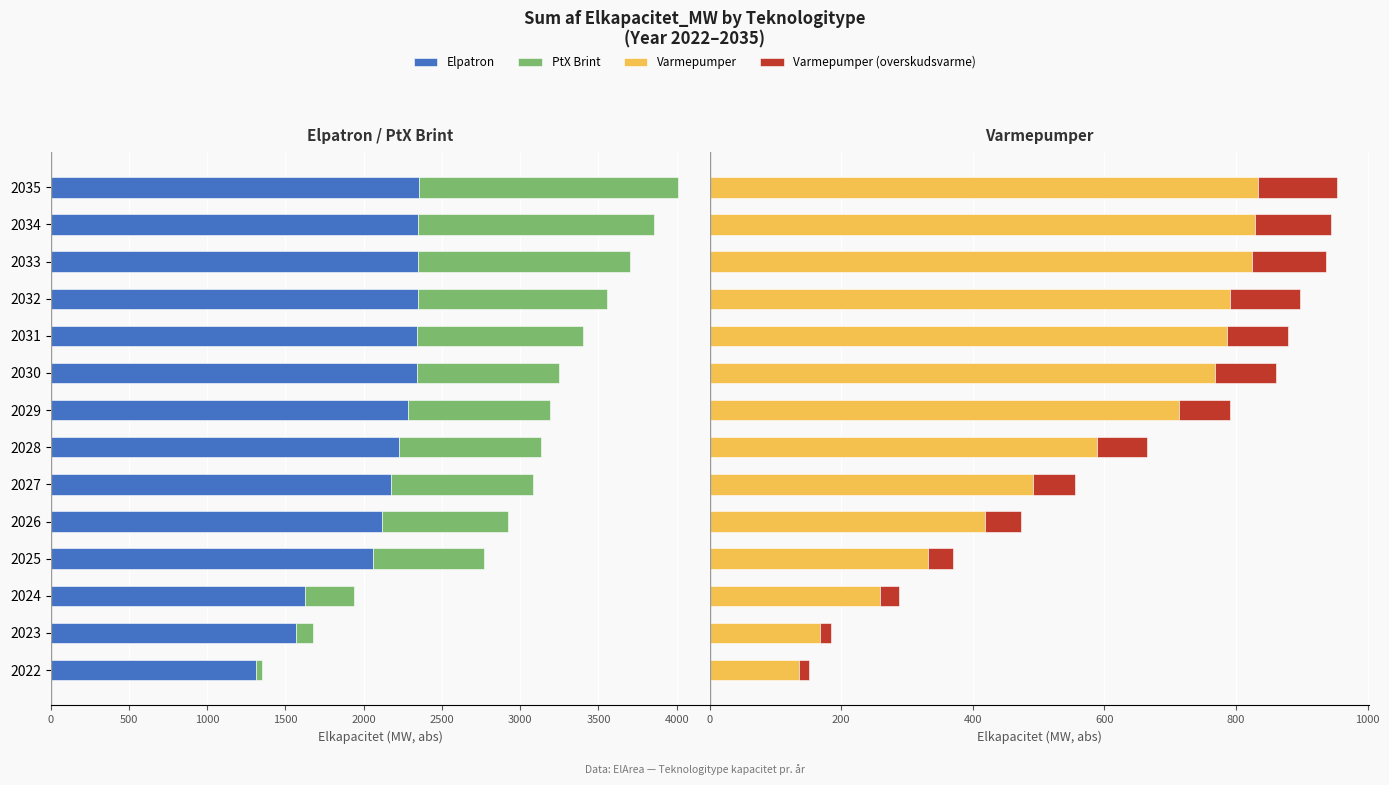

What are all the series names shown in the legend?

Elpatron, PtX Brint, Varmepumper, Varmepumper (overskudsvarme)